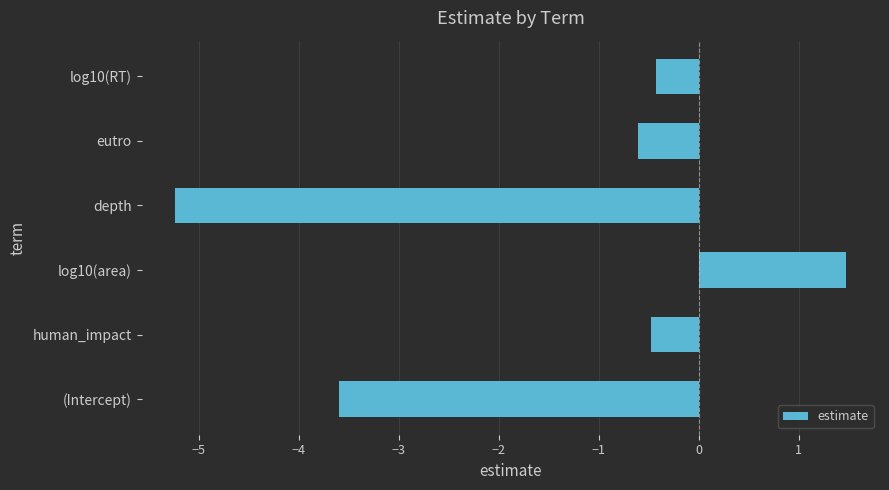

Is it true that the value at log10(area) is 0.7?

False